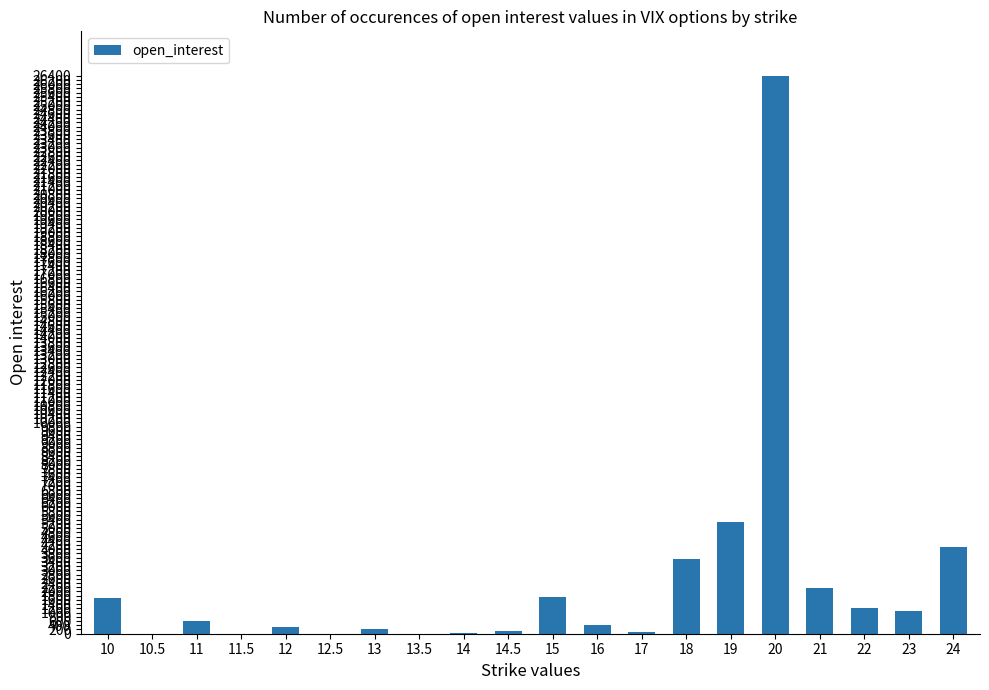

What is the greatest value displayed?

26392